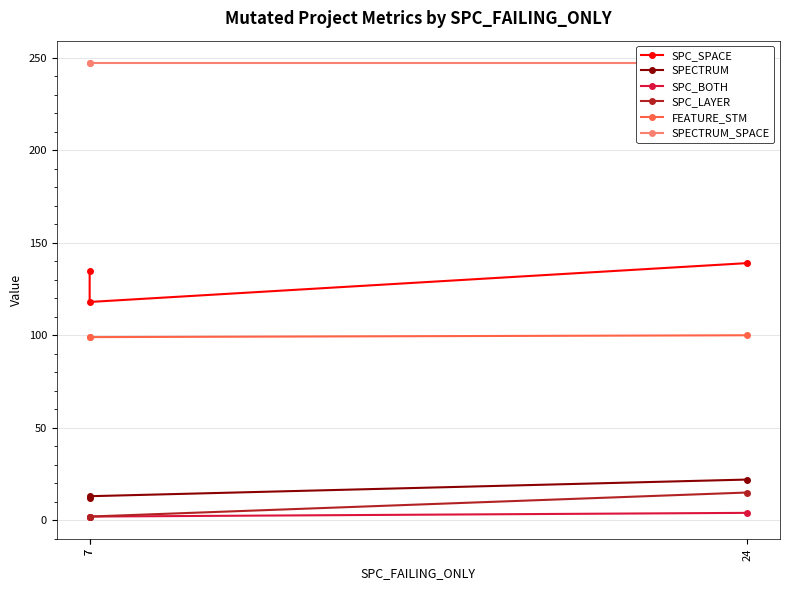

Reading left to right, transcribe all the data shown in this chart.

SPC_SPACE: 135	118	139
SPECTRUM: 12	13	22
SPC_BOTH: 2	2	4
SPC_LAYER: 2	2	15
FEATURE_STM: 99	99	100
SPECTRUM_SPACE: 247	247	247